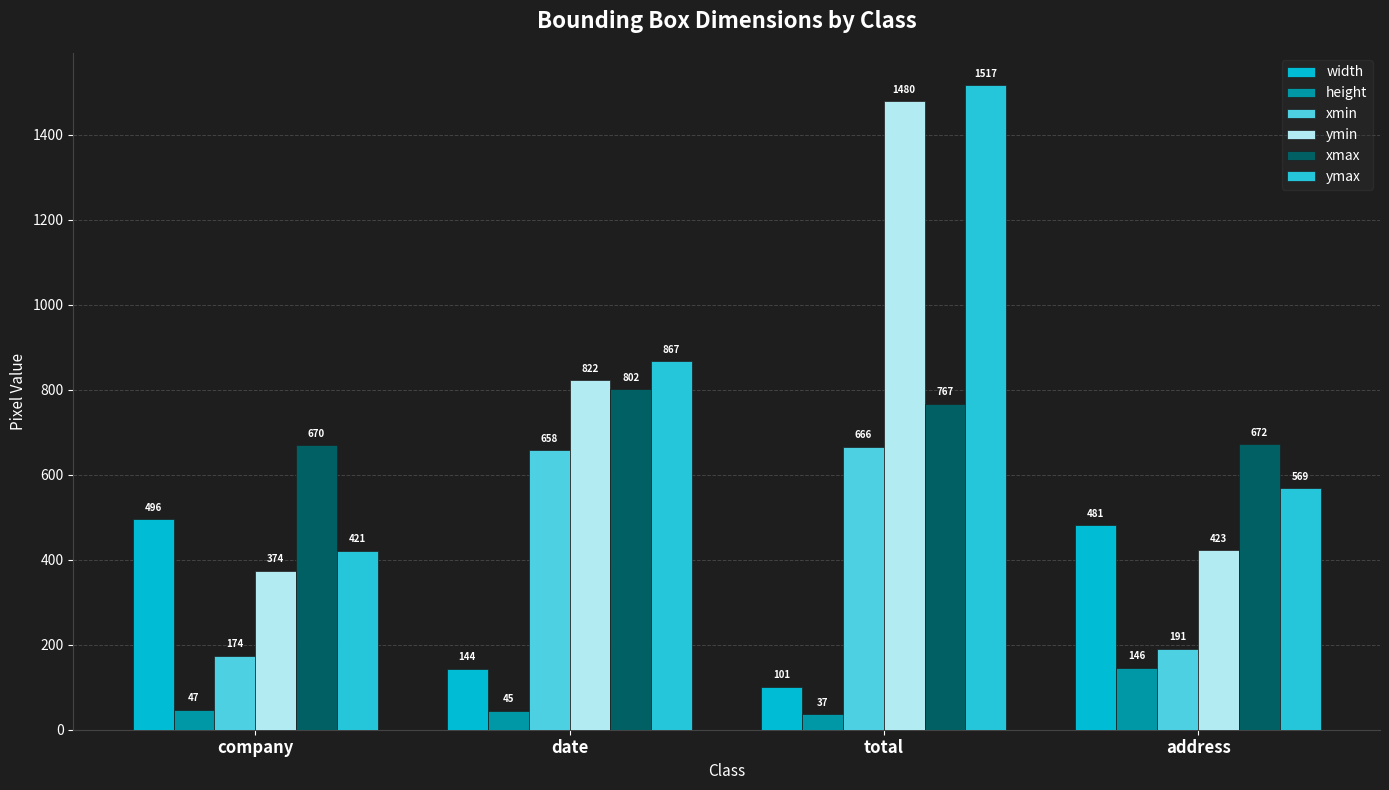

How many bars are there in each group?

6